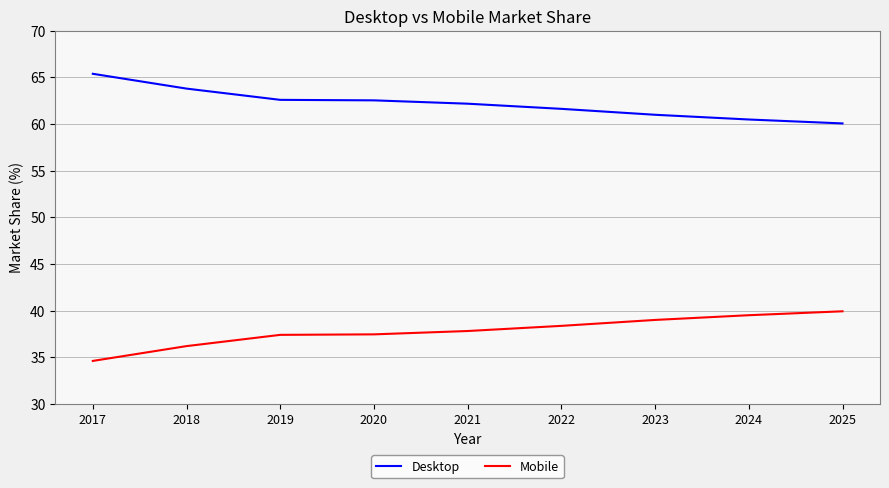

What is the spread (max minus min) of values at 2019?

25.2